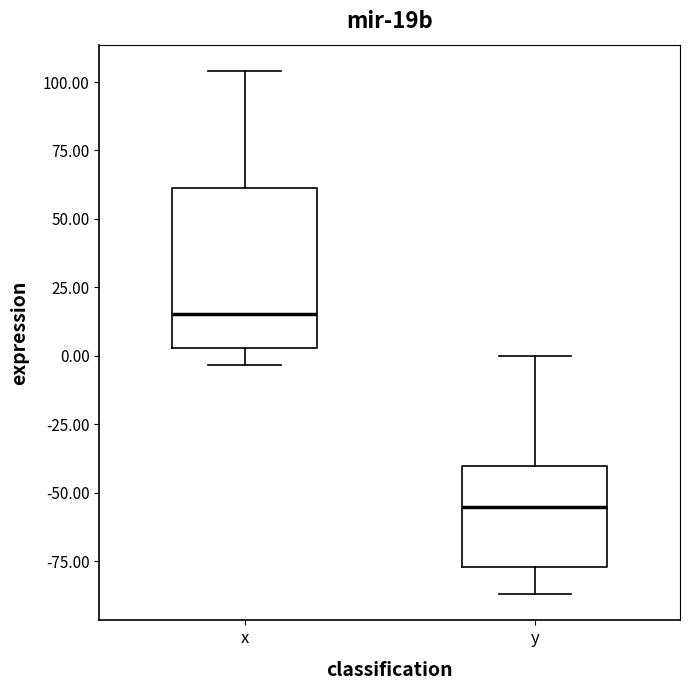

Where does the upper whisker of the box for x end on the y-axis? The values are not printed on the chart, so give them approximately, as read against the axis.

105